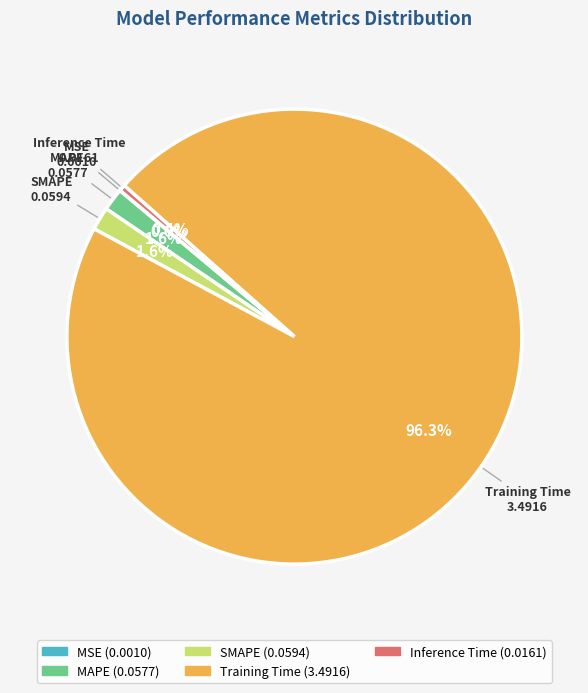

Does MAPE represent more than half of the total?

No